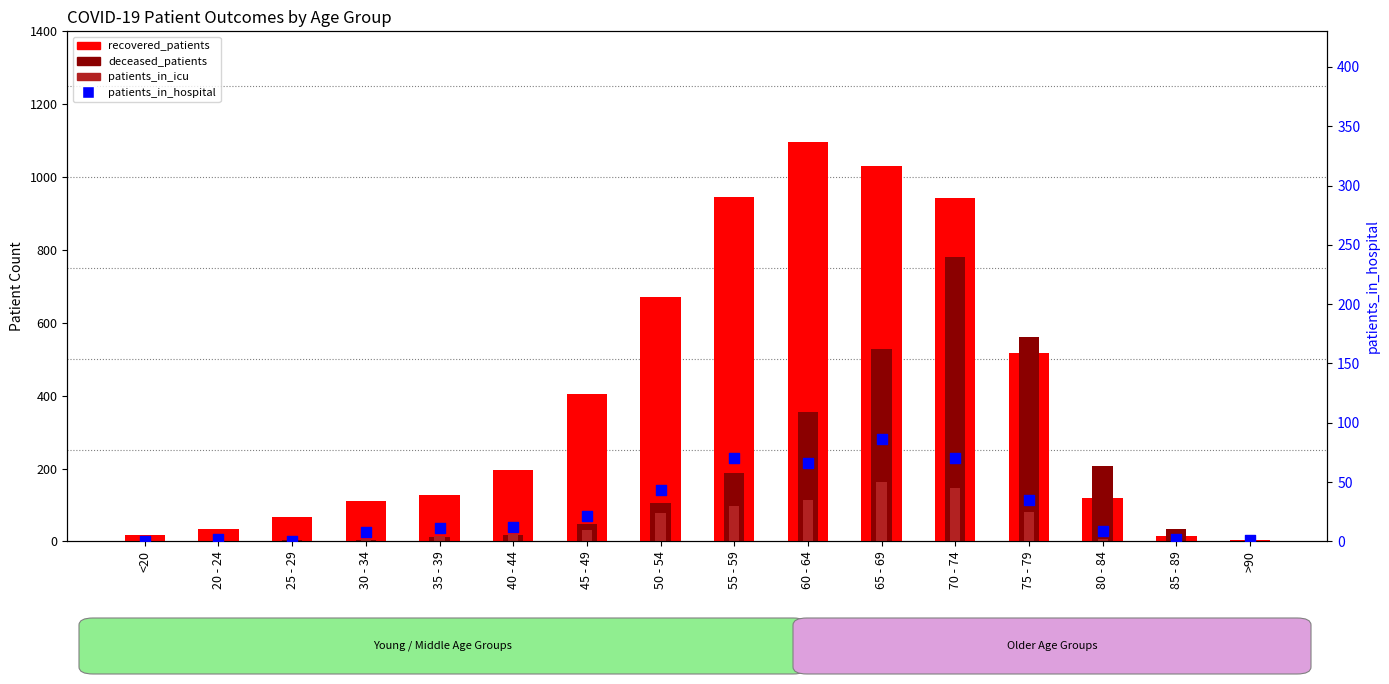

Which series contains the lowest Y value?

deceased_patients